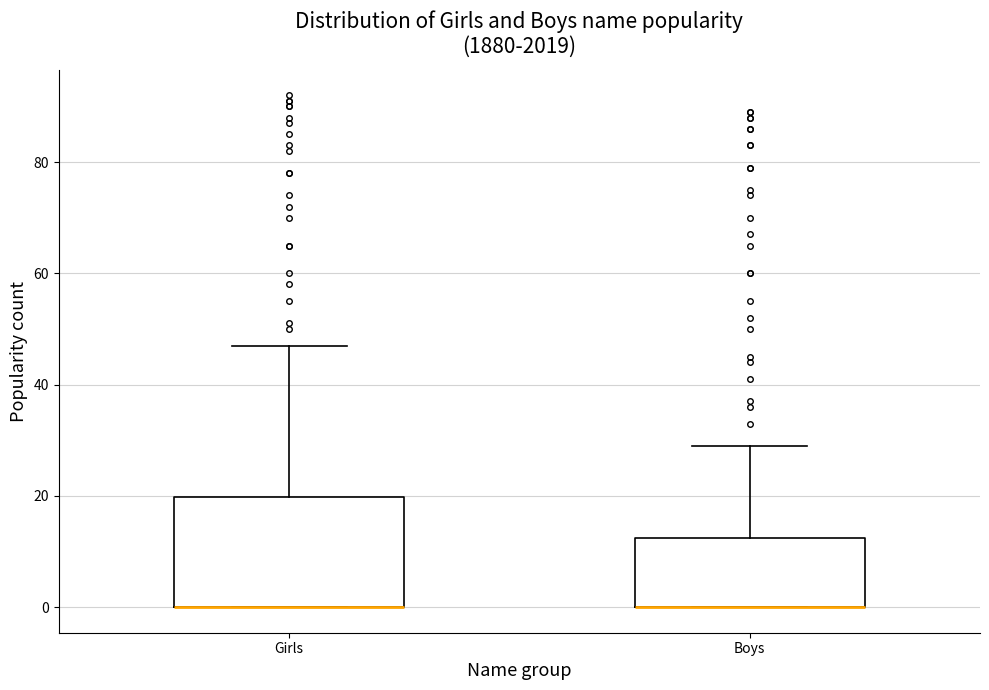

Comparing the boxes themselves (not the whiskers), which one is the tallest?

Girls